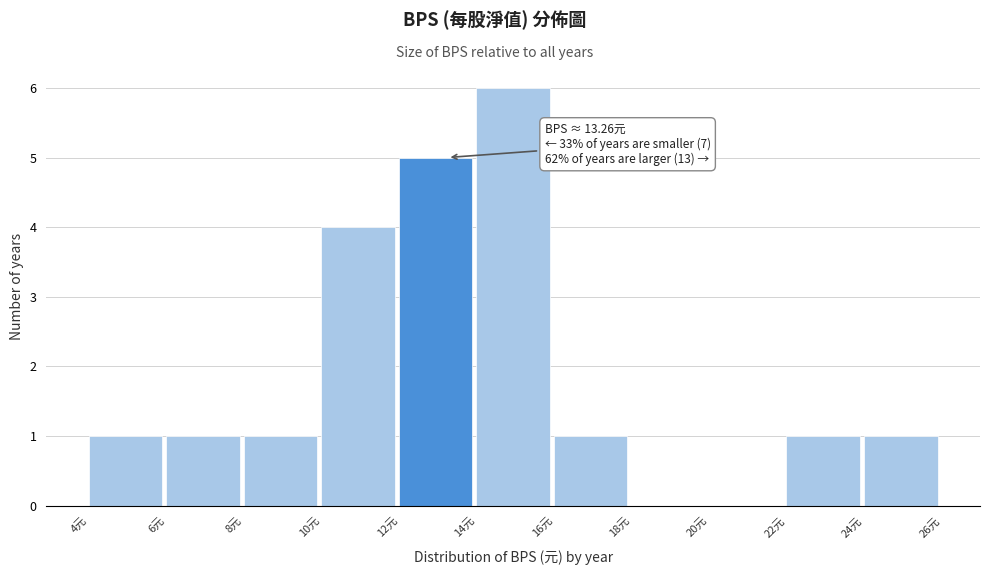

Over which range of the x-axis is the bar tallest?

14 to 16